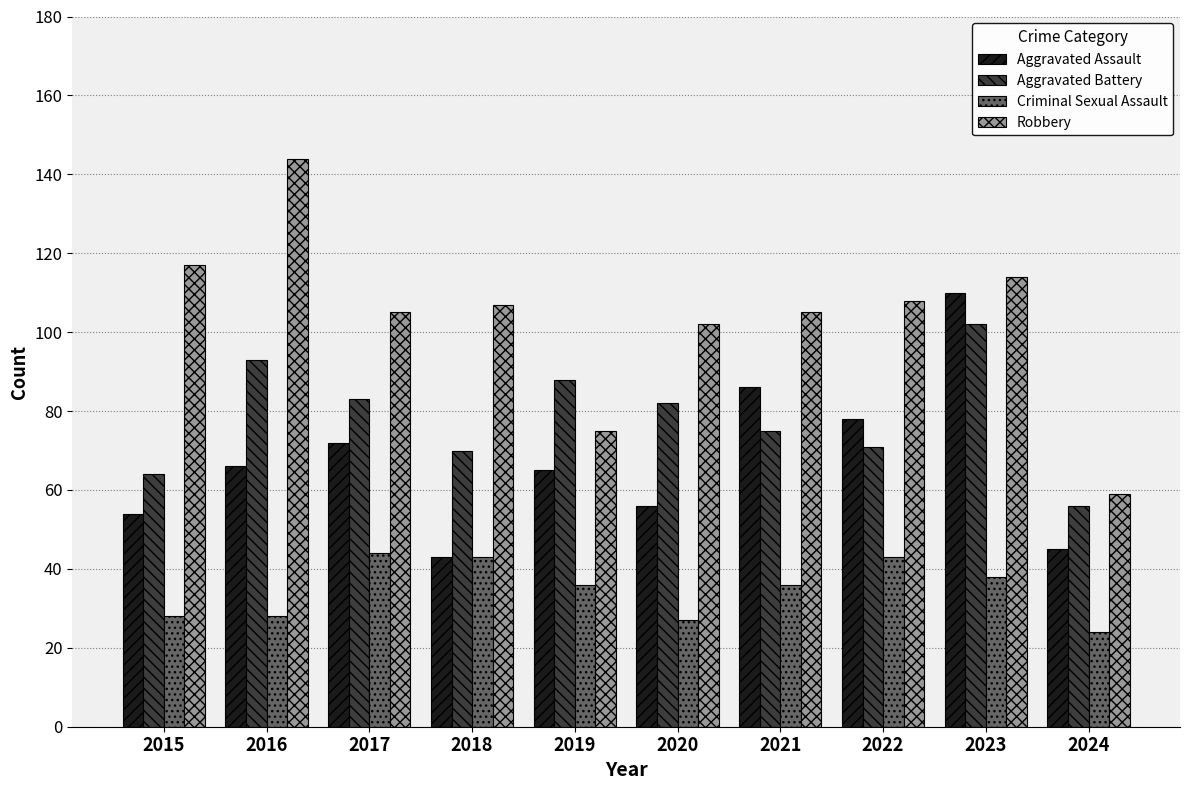

How many bars are there in each group?

4